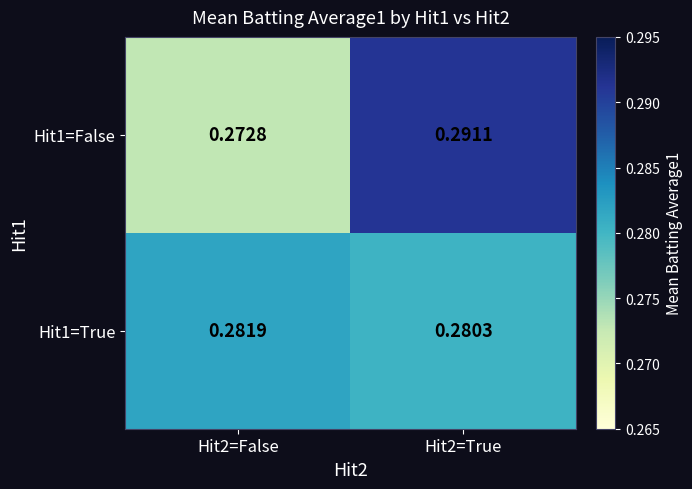

At how many categories does at least one series exceed 0?

2